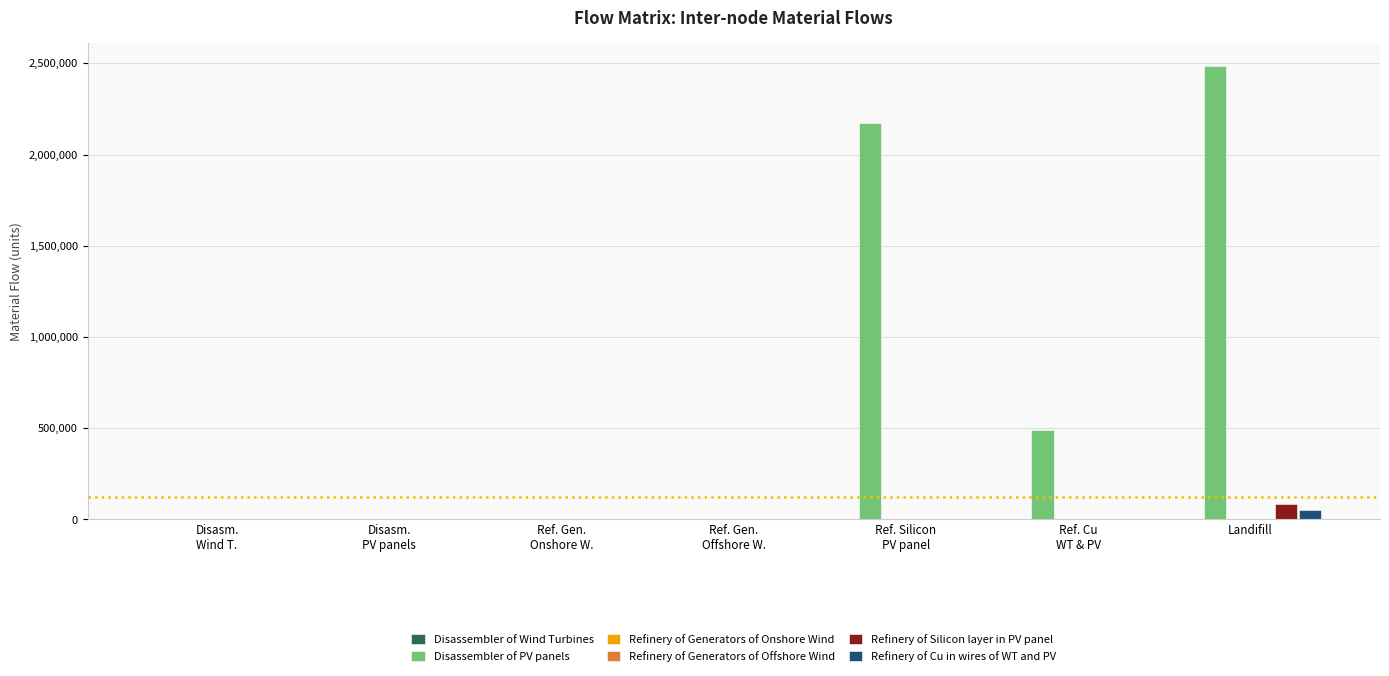

The value of Refinery of Cu in wires of WT and PV at Landifill is 48950.1. True or false?

True